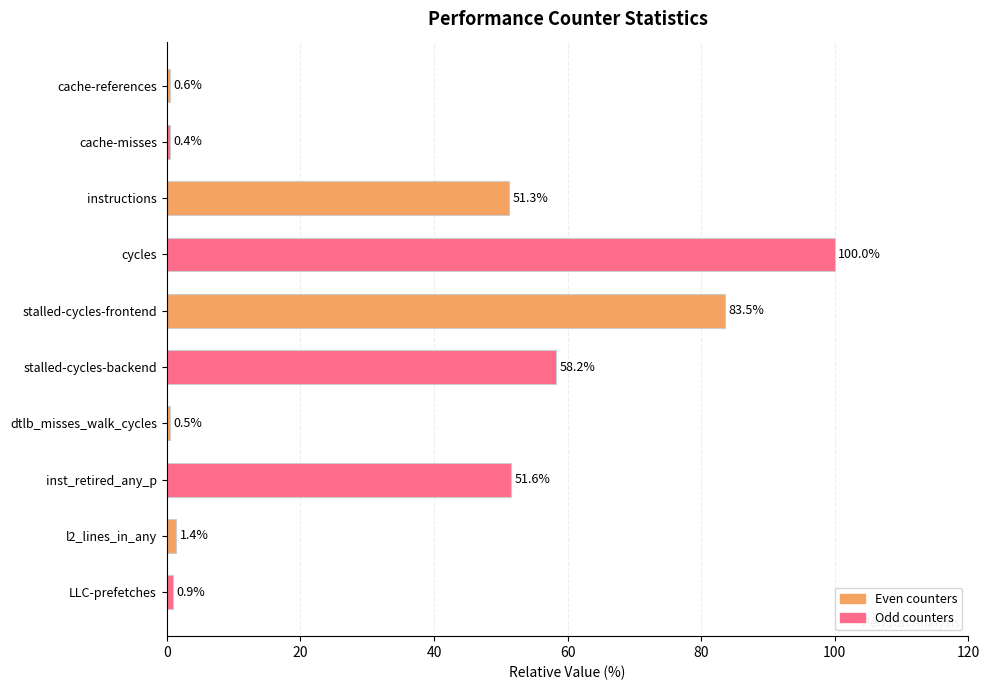

How many data points does each series have?

10